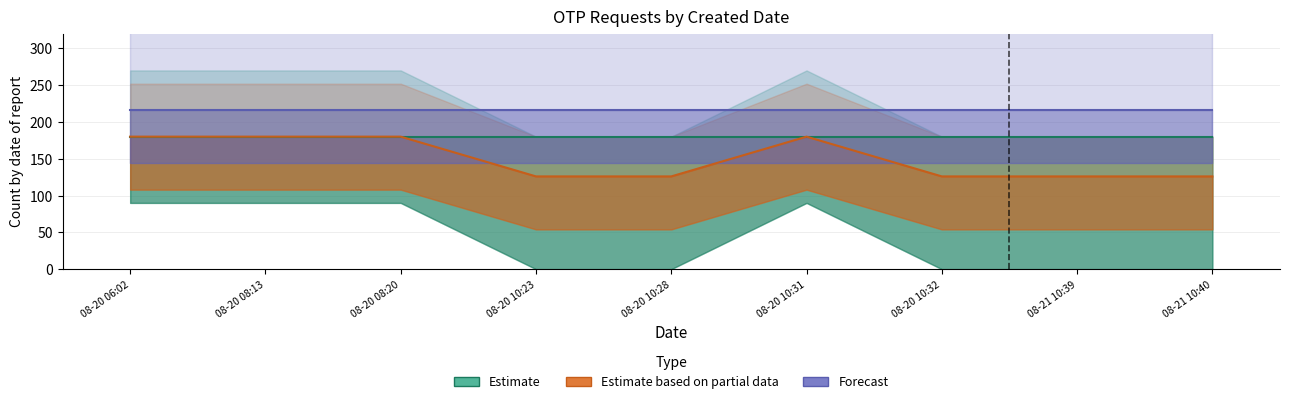

At which label does Estimate based on partial data reach its minimum?

08-20 10:23